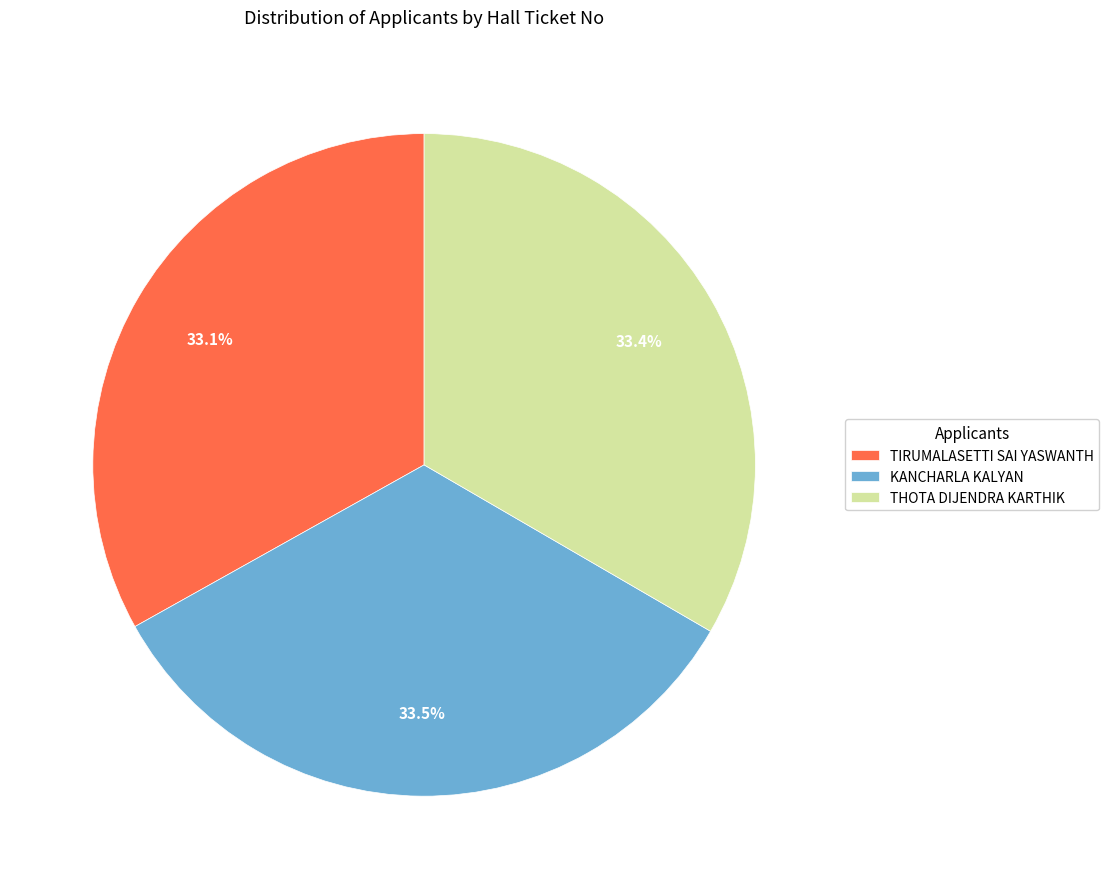

What percentage do THOTA DIJENDRA KARTHIK and TIRUMALASETTI SAI YASWANTH together represent?

66.5%